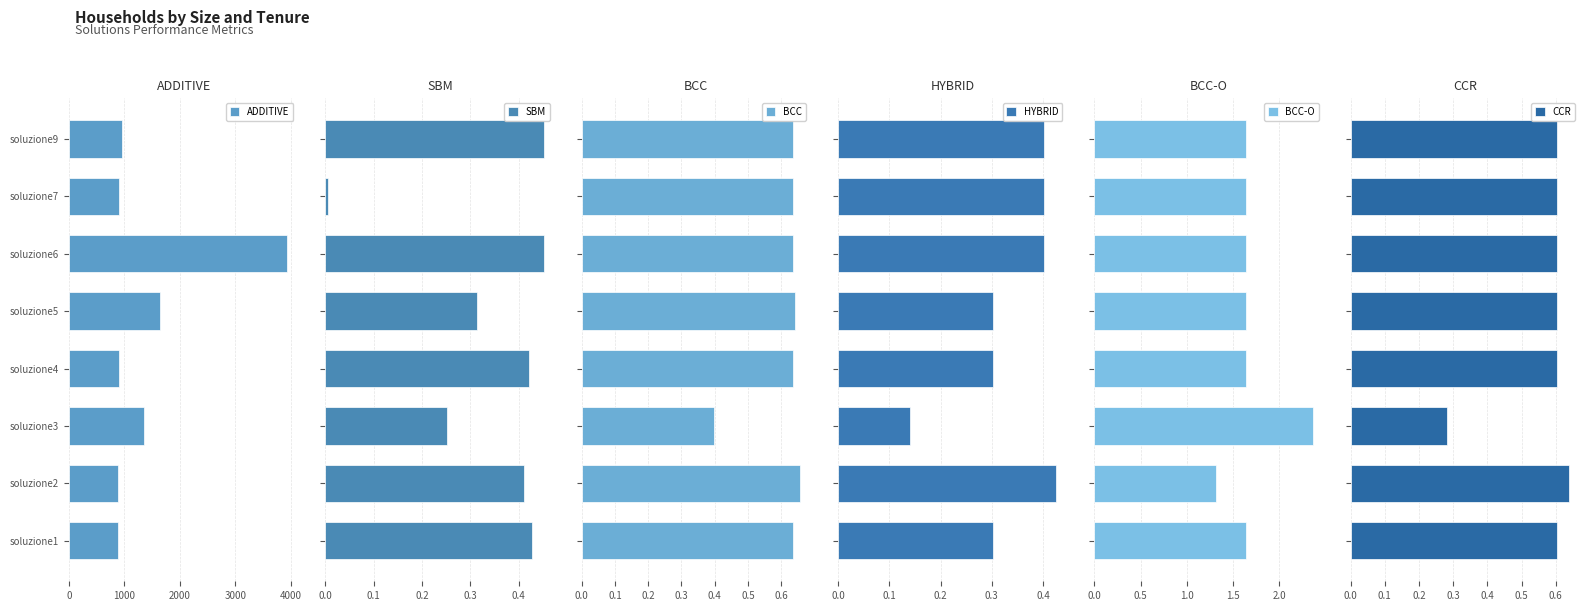

Count the BCC-O values in the range 1 to 2.

7